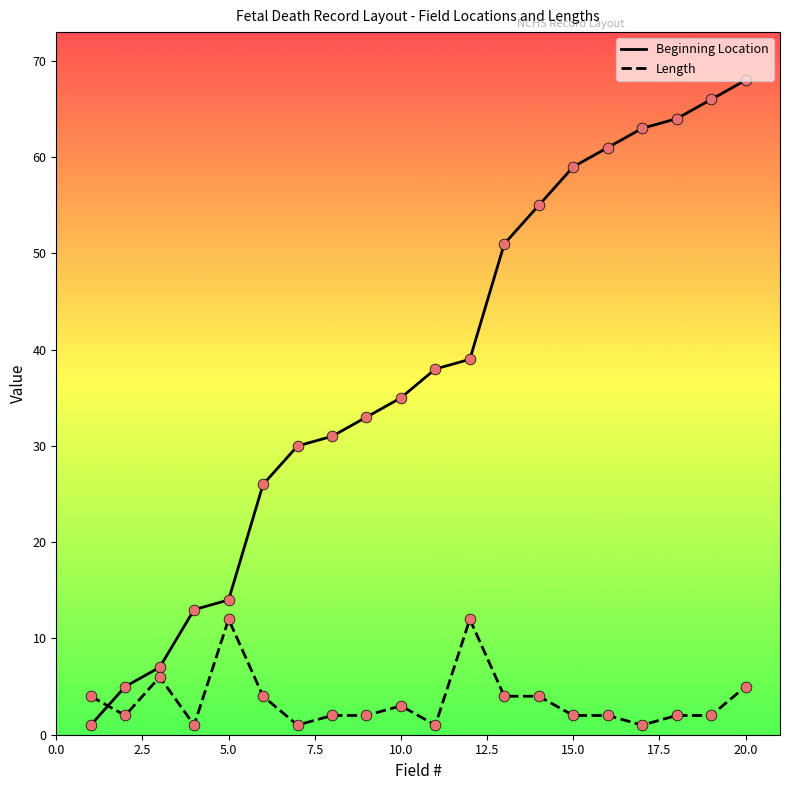

Which series has the largest total across all categories?

Beginning Location